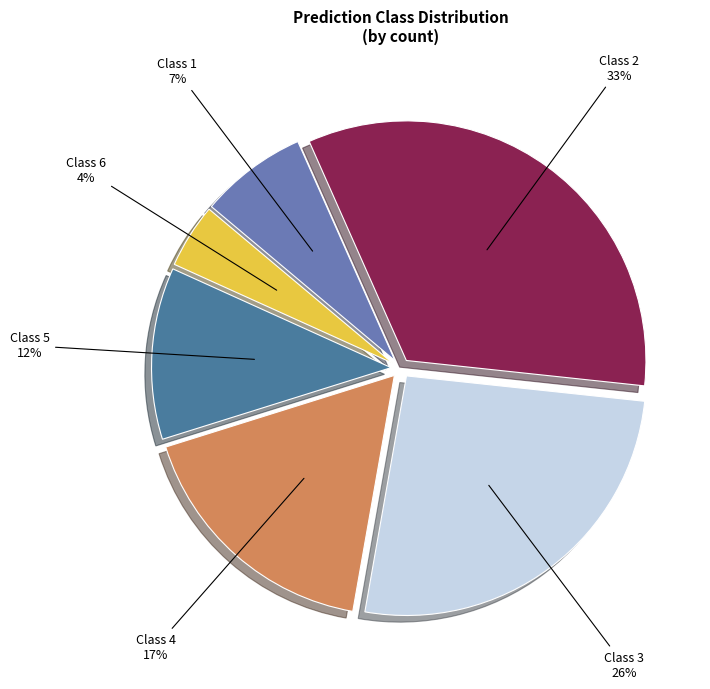

Which has a higher value, Class 6 4% or Class 3 26%?

Class 3 26%